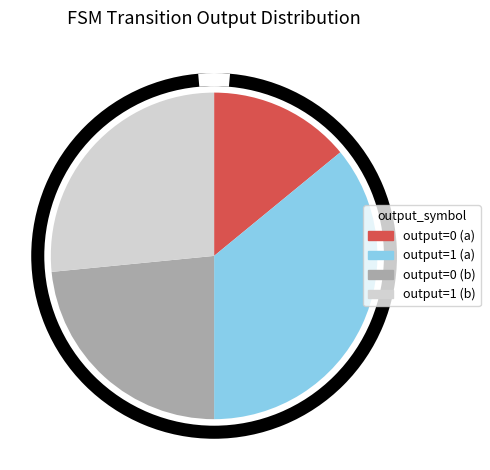

What is the largest slice in the pie chart?

output=1 (a)